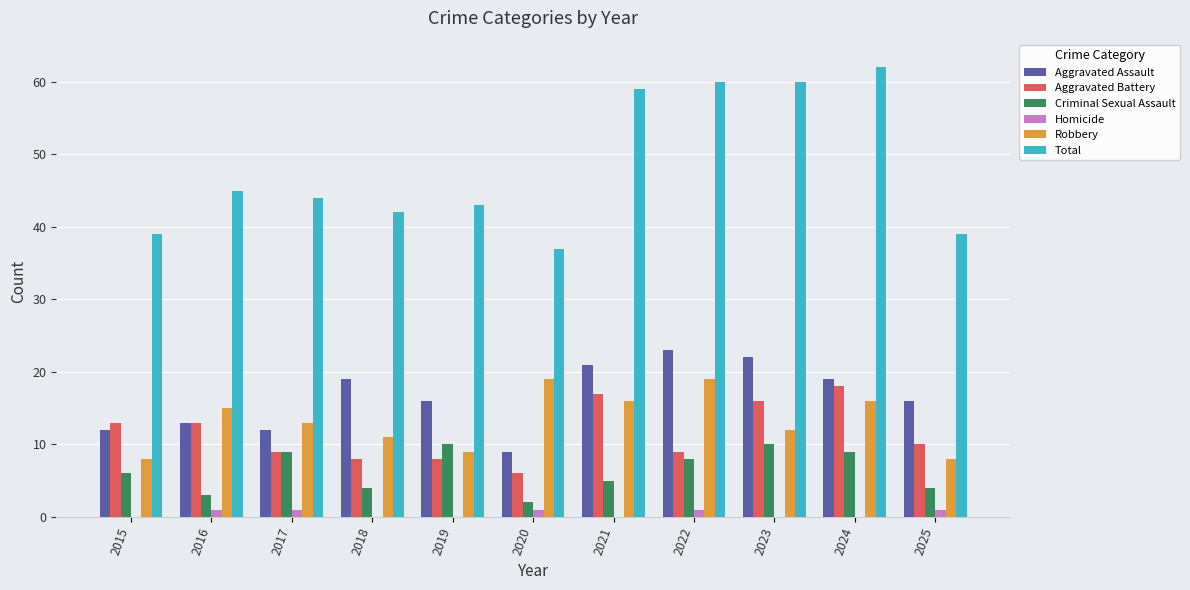

The Total series shows 105 at 2023. True or false?

False